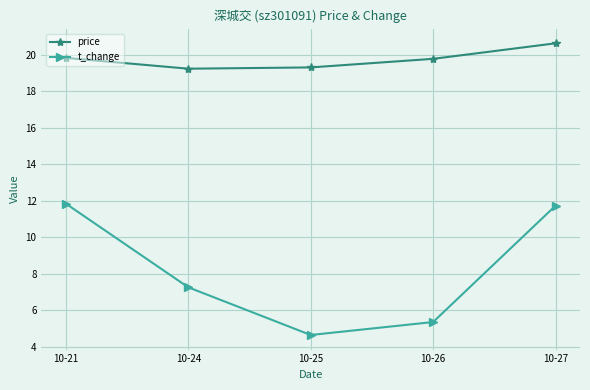

At which label is t_change closest to 8?

10-24